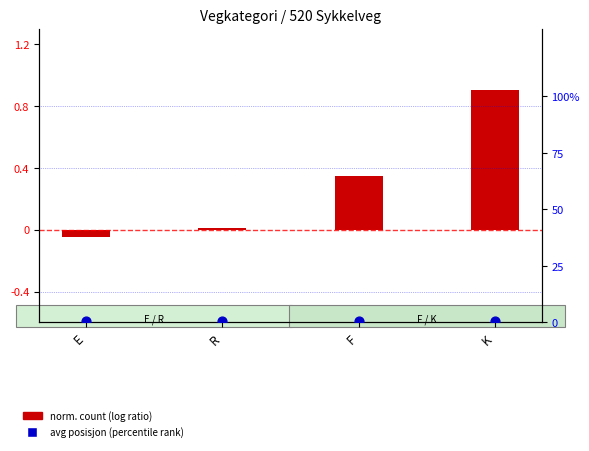

Is the value of avg posisjon (percentile rank) at E greater than the value of norm. count (log ratio) at F?

Yes